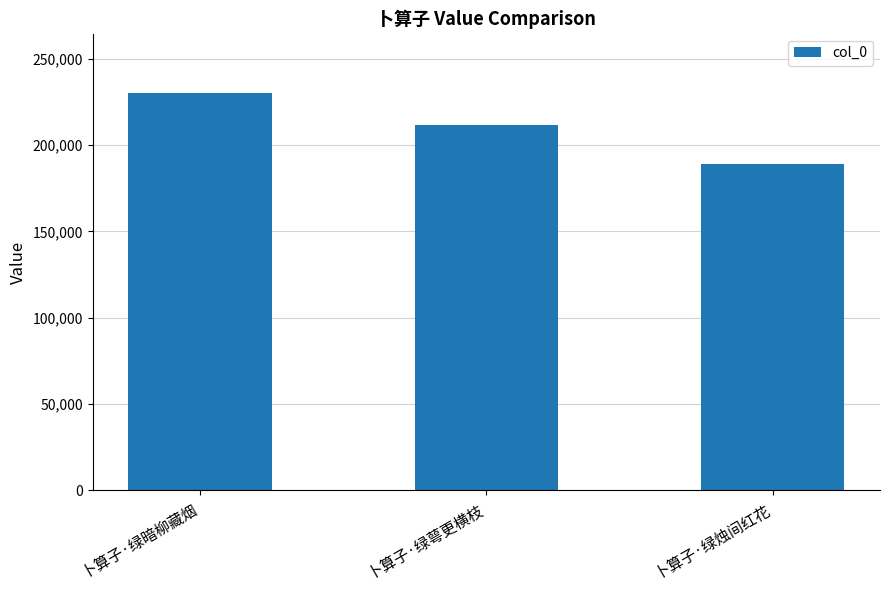

What is the difference between the maximum and second lowest values?

18531